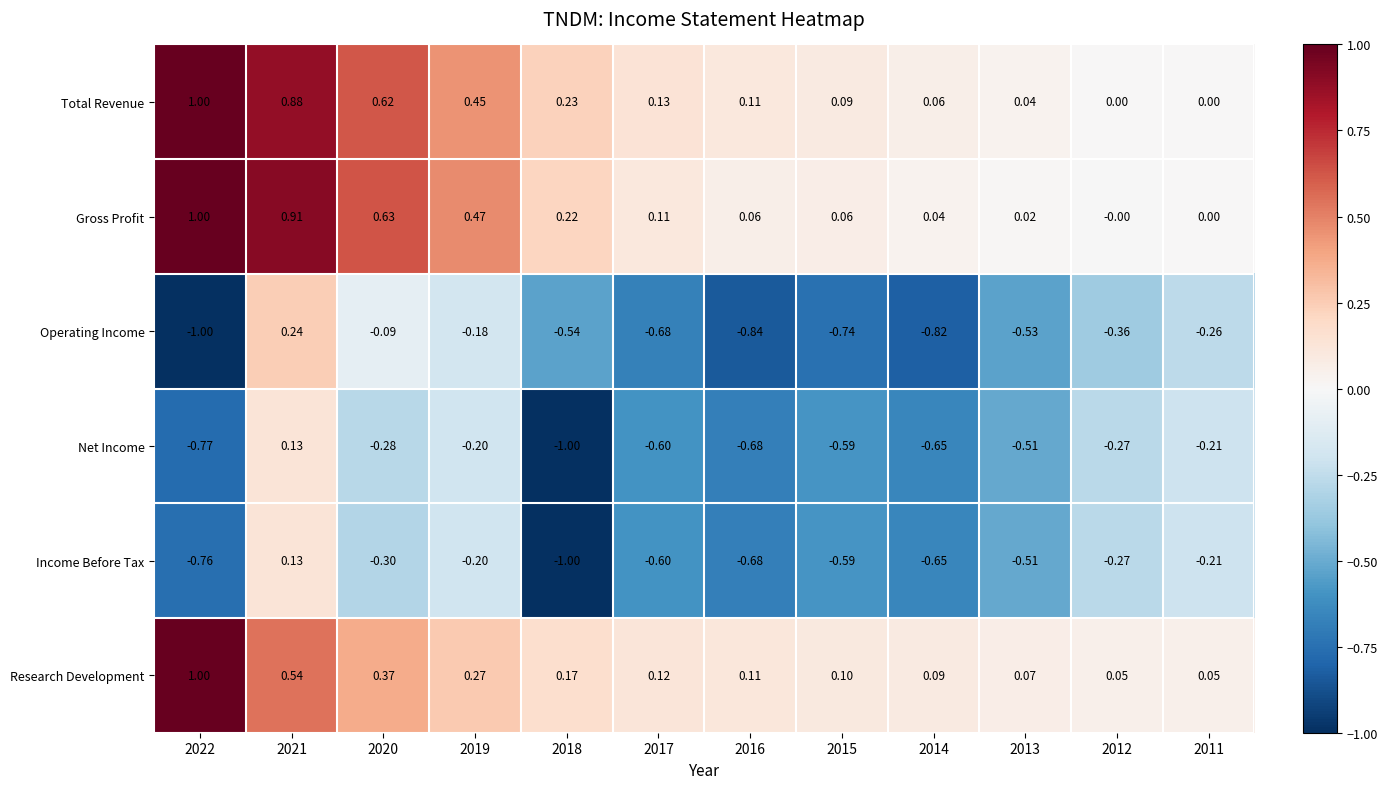

Between 2019 and 2014, which series saw the biggest shift?

Operating Income